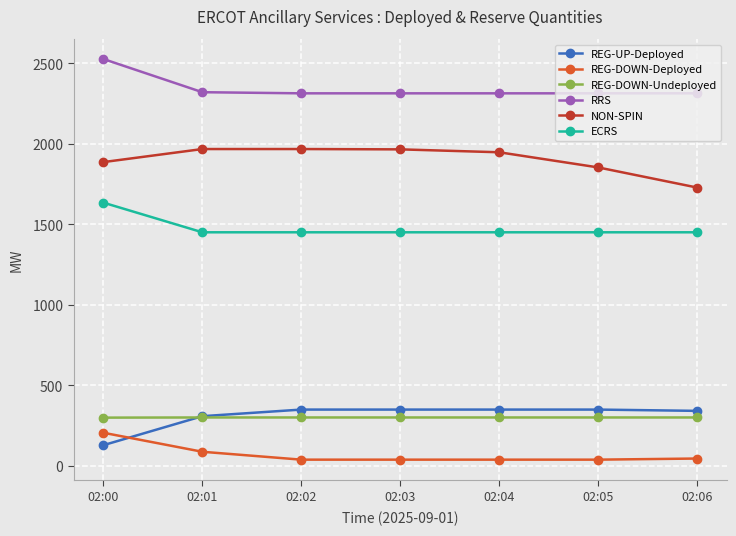

What is the value of the REG-DOWN-Deployed point at the 3rd from the left?

39